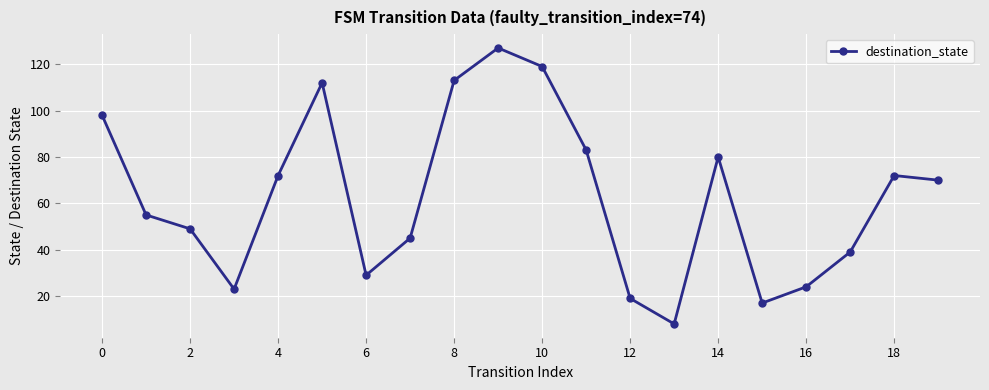

What is the sum of all values?

1254